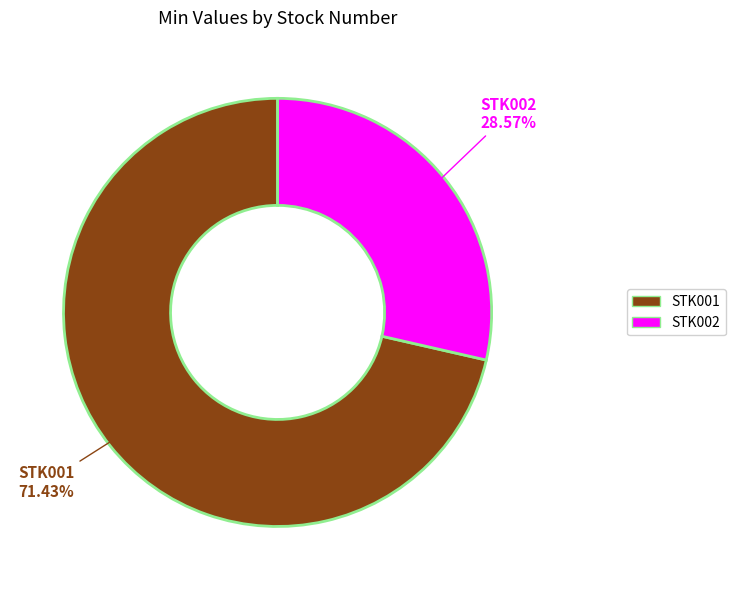

True or false: STK001 accounts for 71% of the total.

True